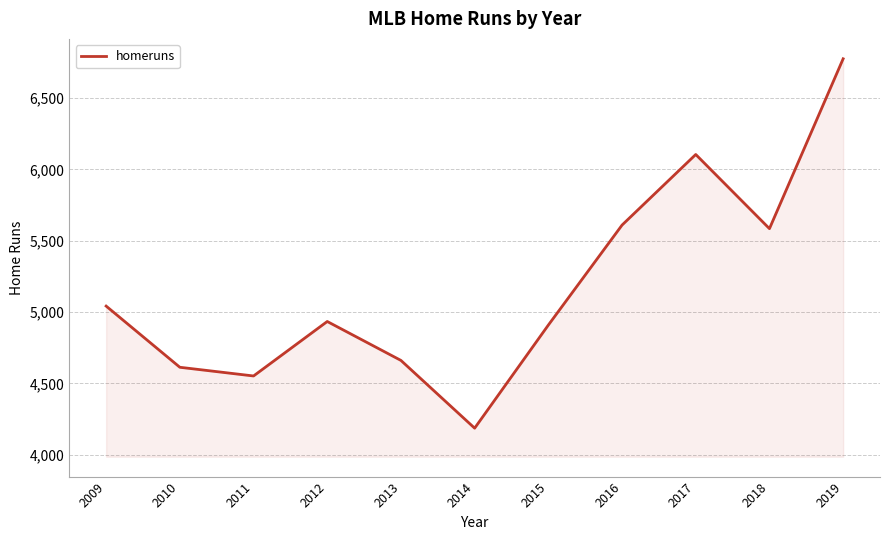

What is the minimum value shown in the chart?

4186